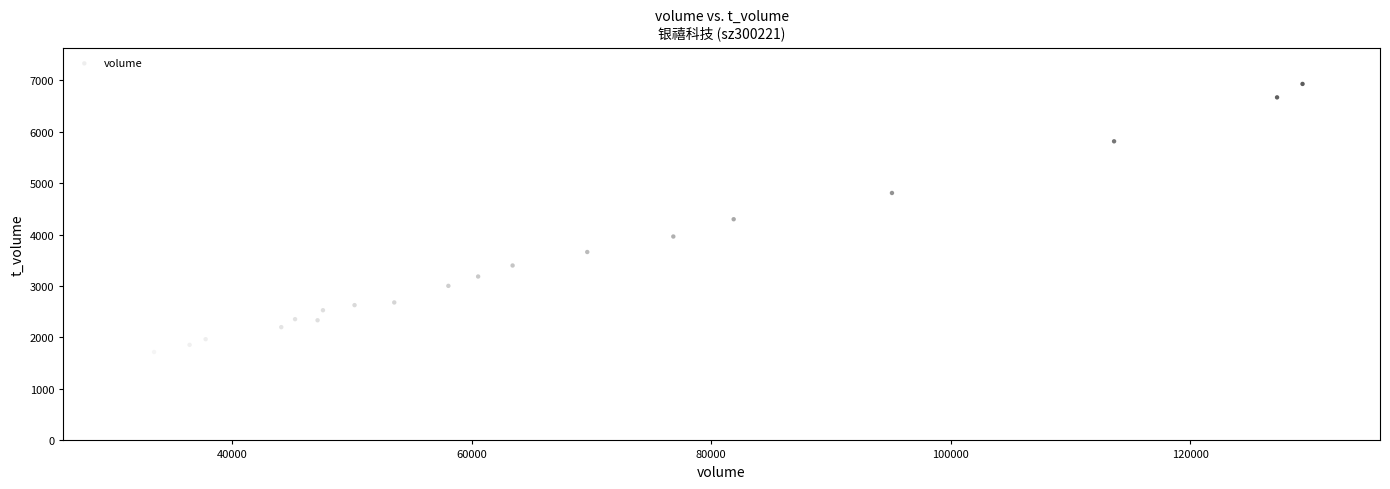

What is the range of Y values (max minus min)?

5521